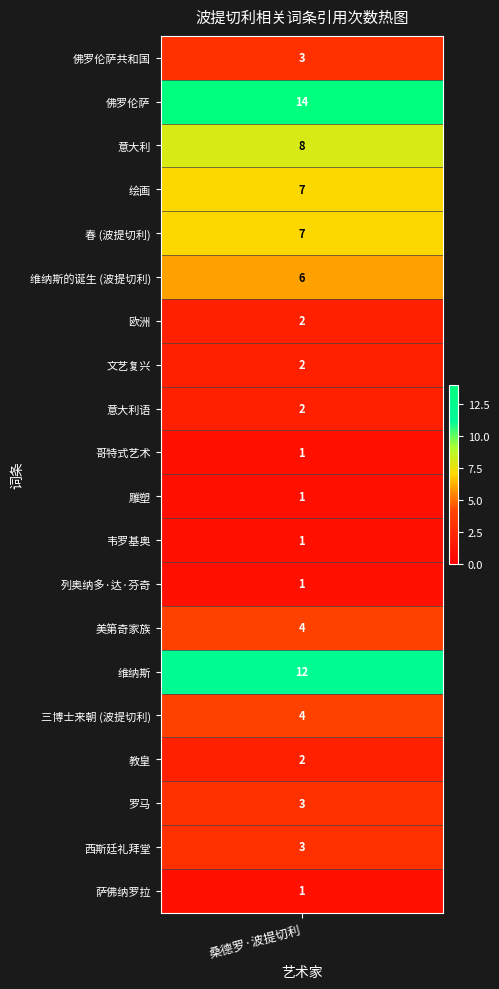

What is the greatest value displayed?

14